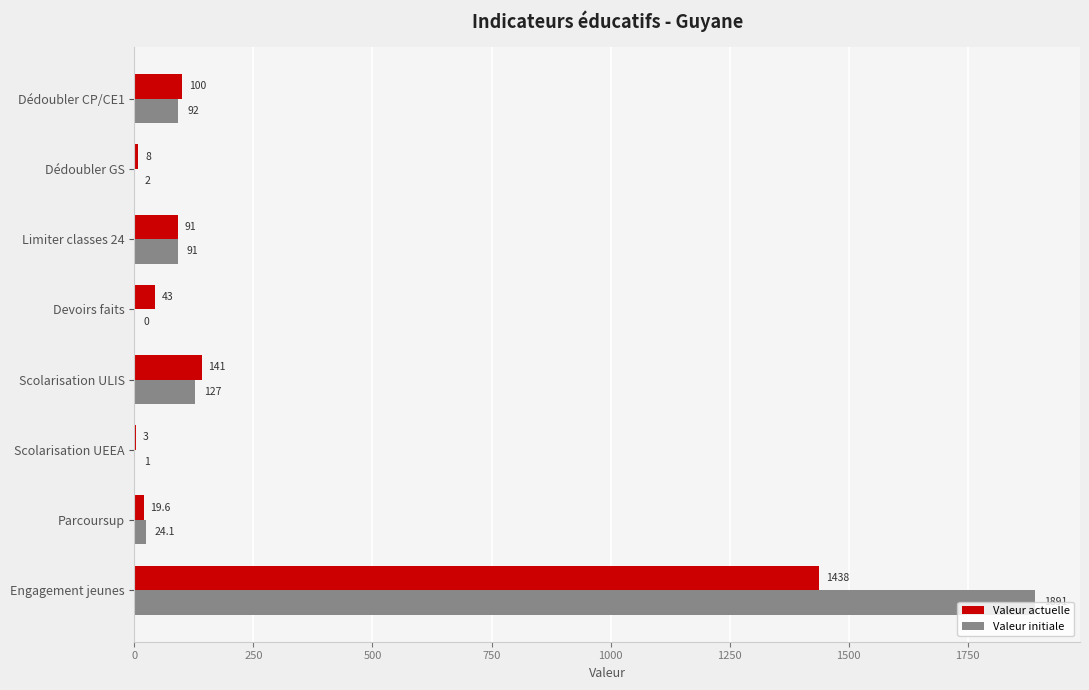

Which category has the highest value in the Valeur initiale series?

Engagement jeunes